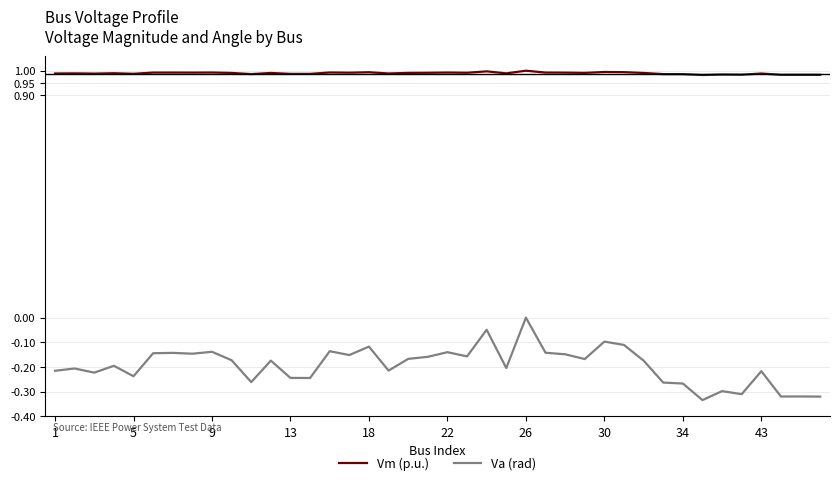

True or false: Vm (p.u.) and Va (rad) cross at least once.

False